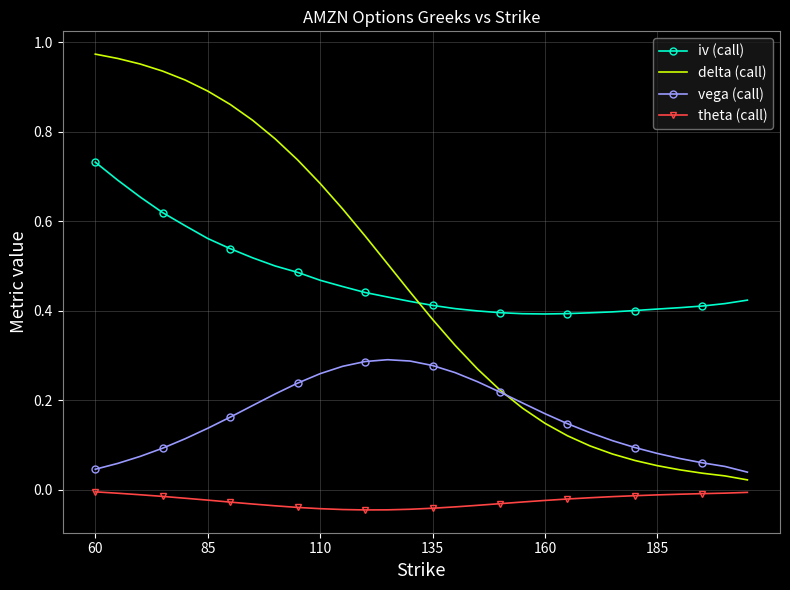

True or false: theta (call) and iv (call) intersect in this chart.

False